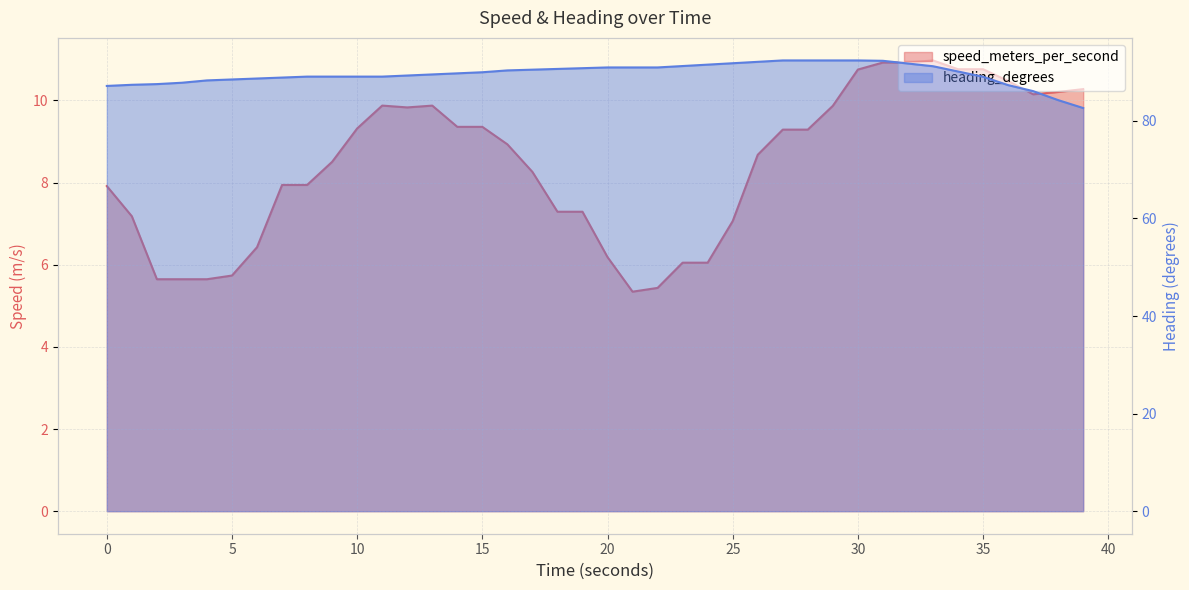

What is the difference between the second highest and second lowest values in the heading_degrees series?

8.1